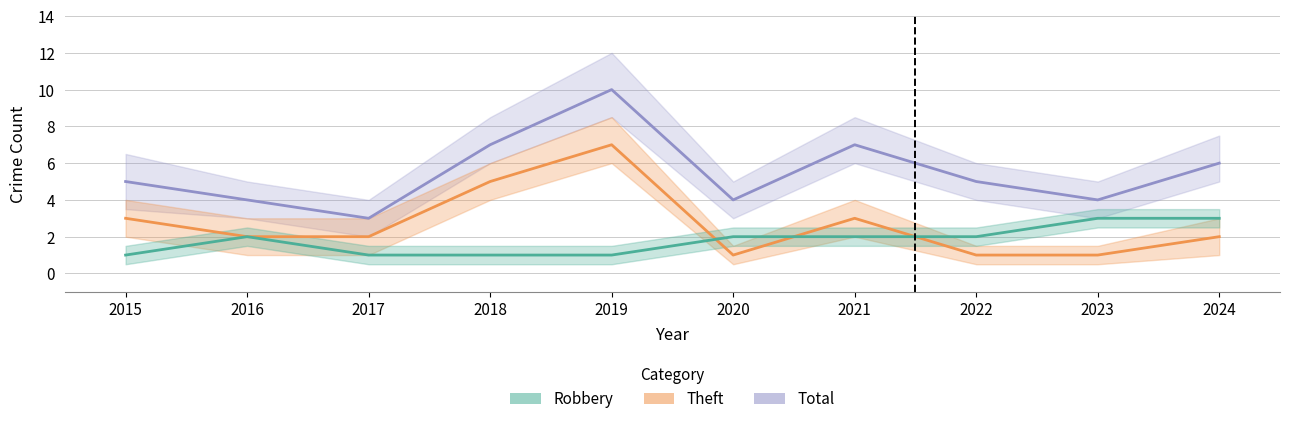

Which series has the largest total across all categories?

Total